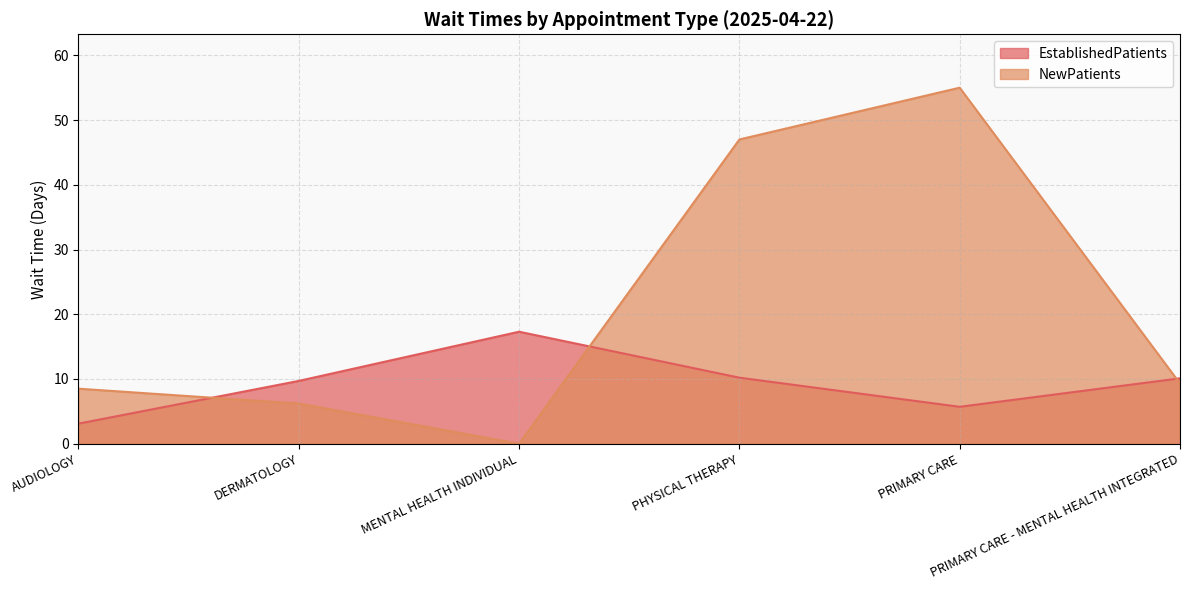

At which label is EstablishedPatients closest to 10?

PRIMARY CARE - MENTAL HEALTH INTEGRATED